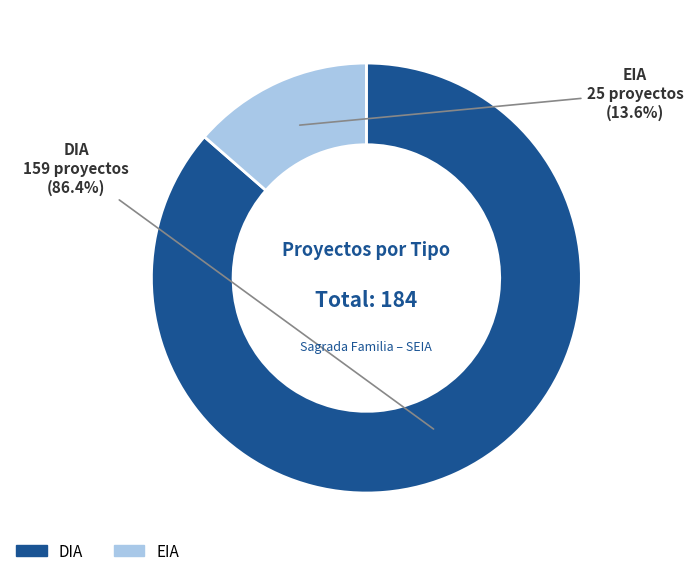

Is there a majority slice in this chart?

Yes